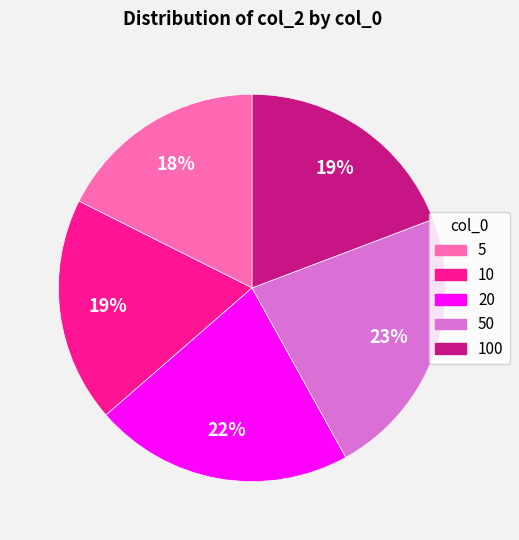

Which slice is the smallest?

5